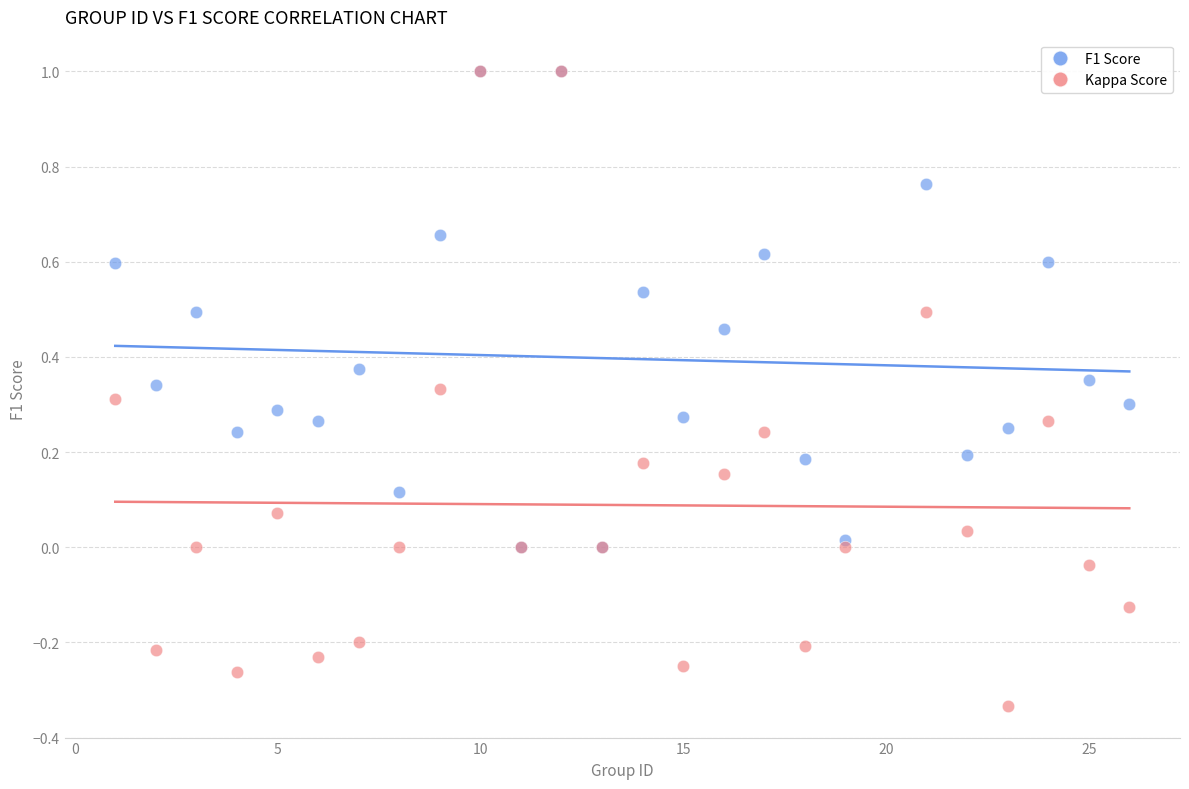

Which series has the widest spread of Y values?

Kappa Score